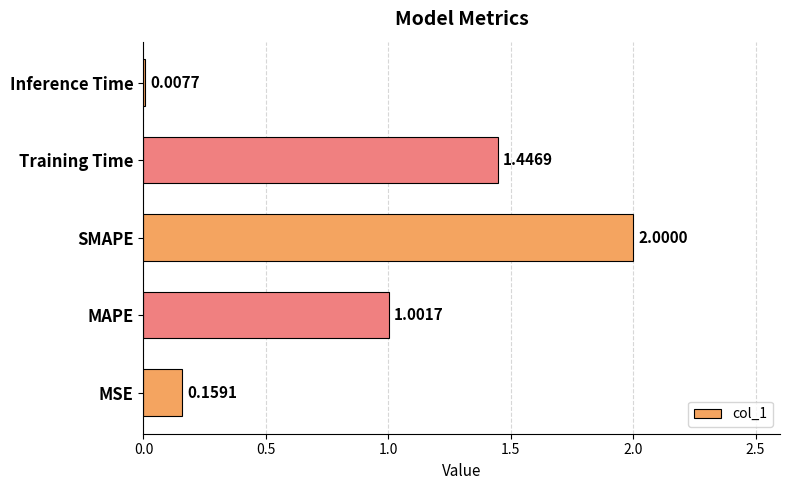

Count the number of categories in the chart.

5